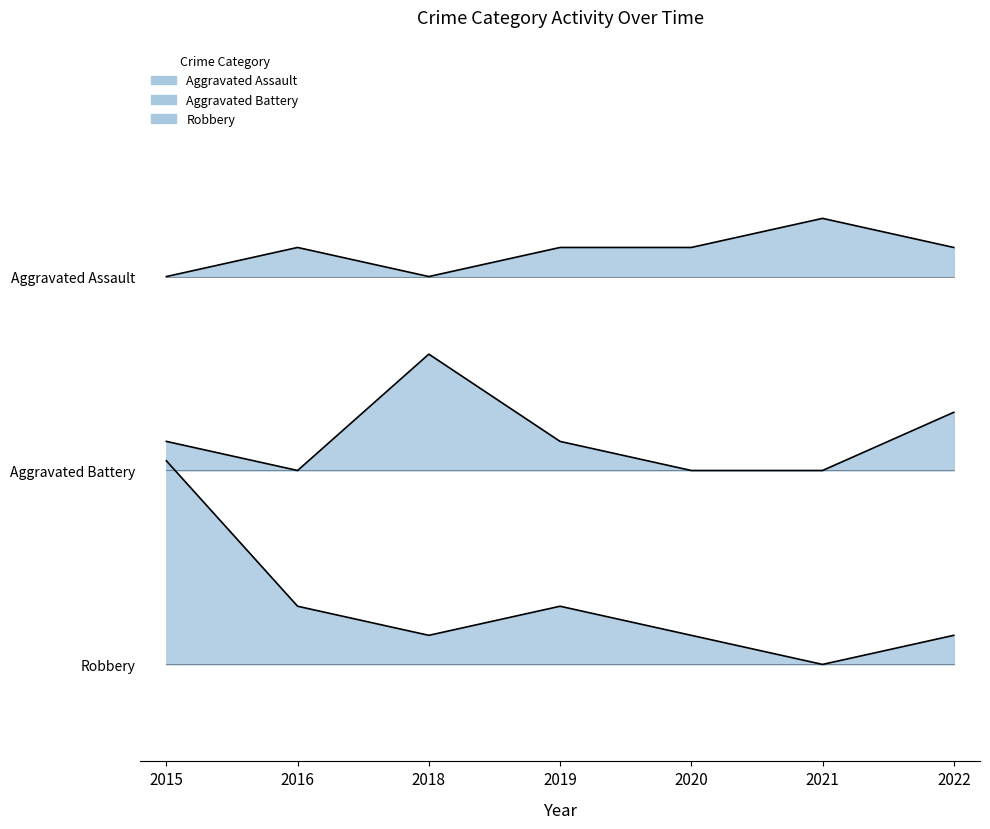

What is the total value across all series at 2021?

33.0